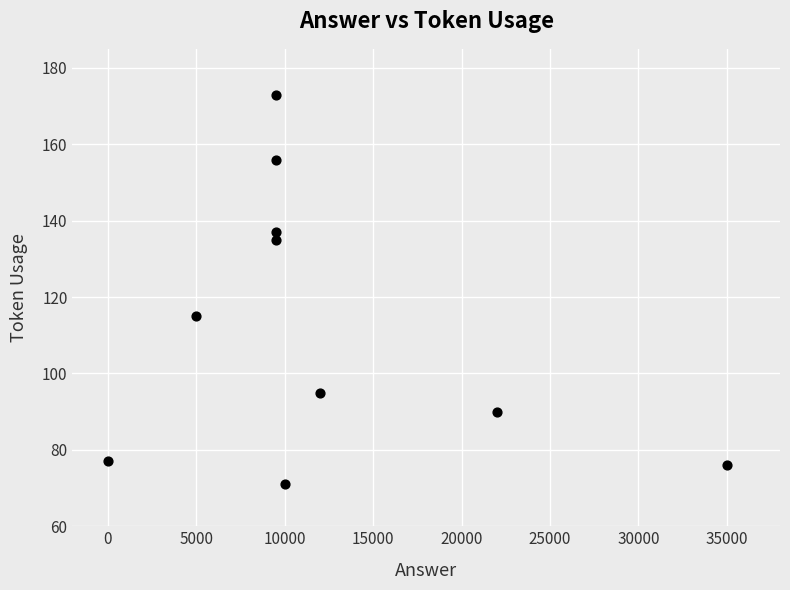

What Y value in the scatter plot is closest to 122?

115